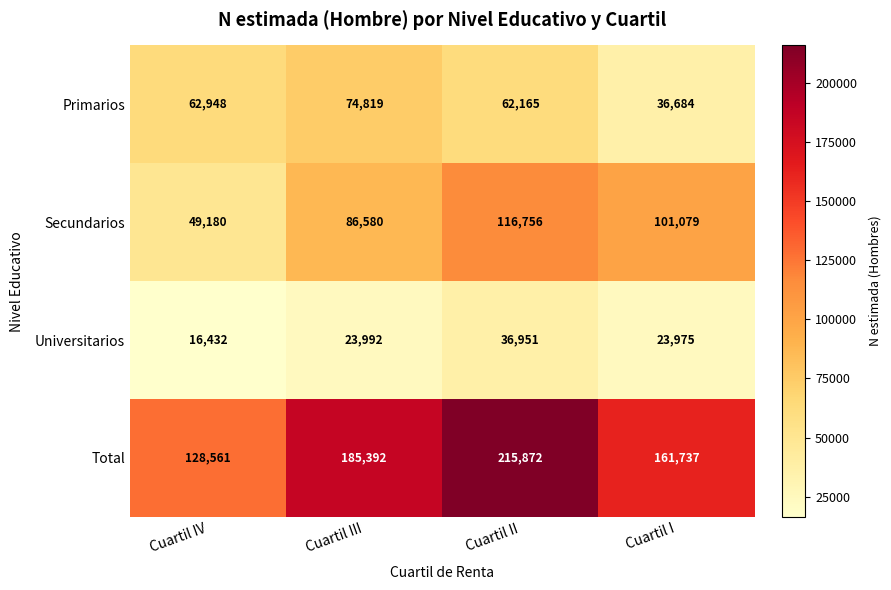

What is the minimum value shown in the chart?

16432